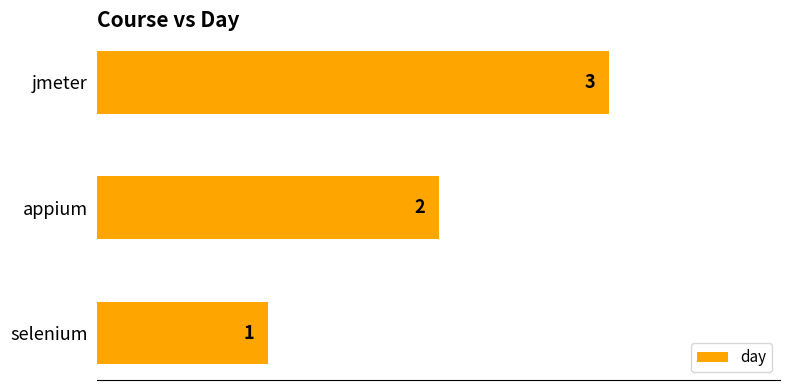

How many bars are there in total?

3